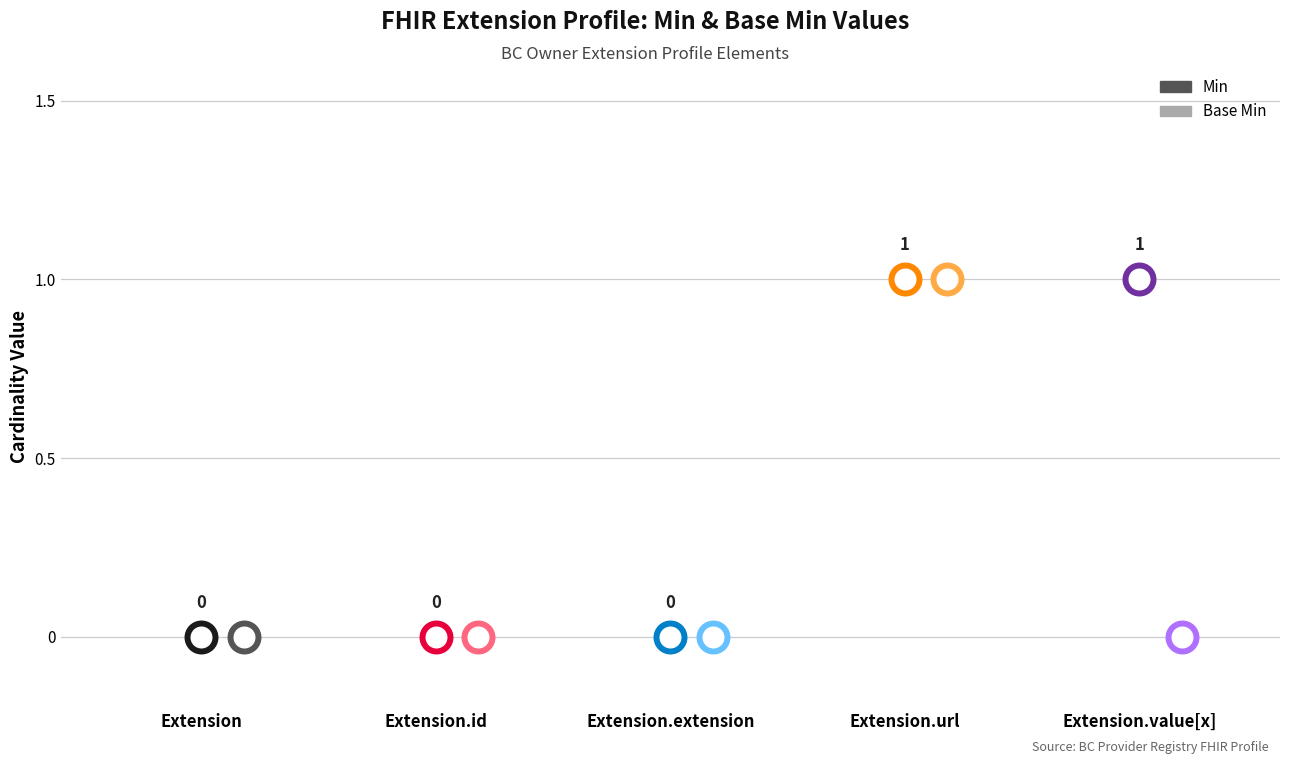

What are all the series names shown in the legend?

Min, Base Min